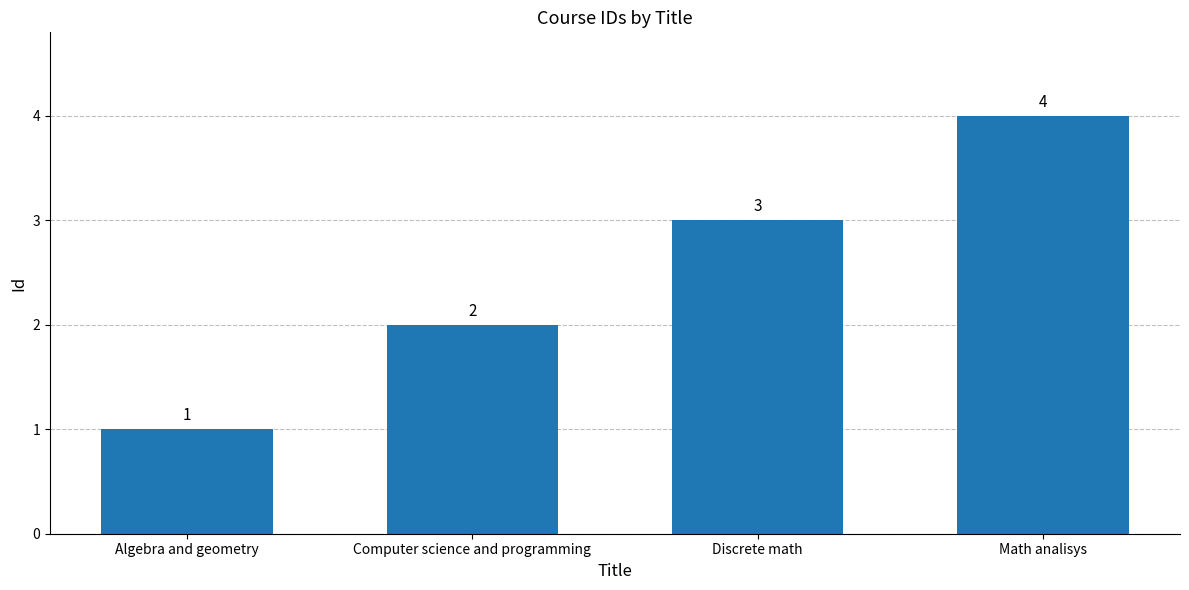

What is the smallest value displayed?

1